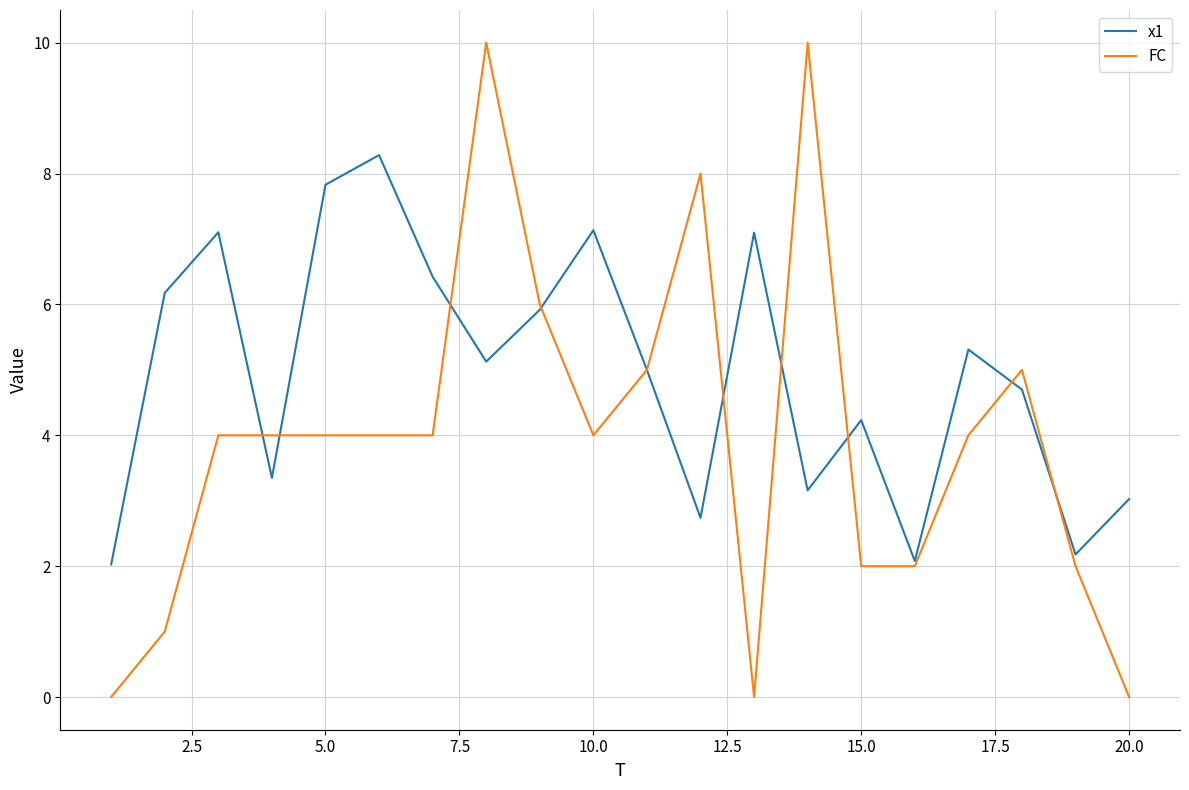

True or false: FC has more than 1 points higher than both neighbors.

True